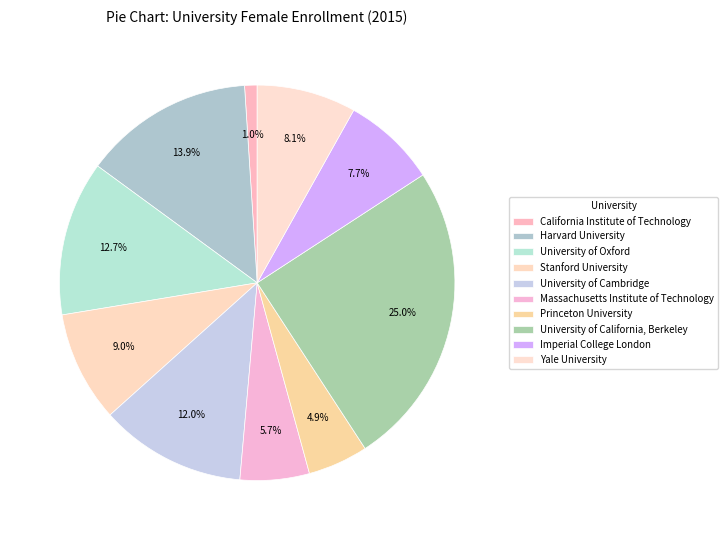

To the nearest percent, what is the difference between the largest and smallest slice percentages?

24%